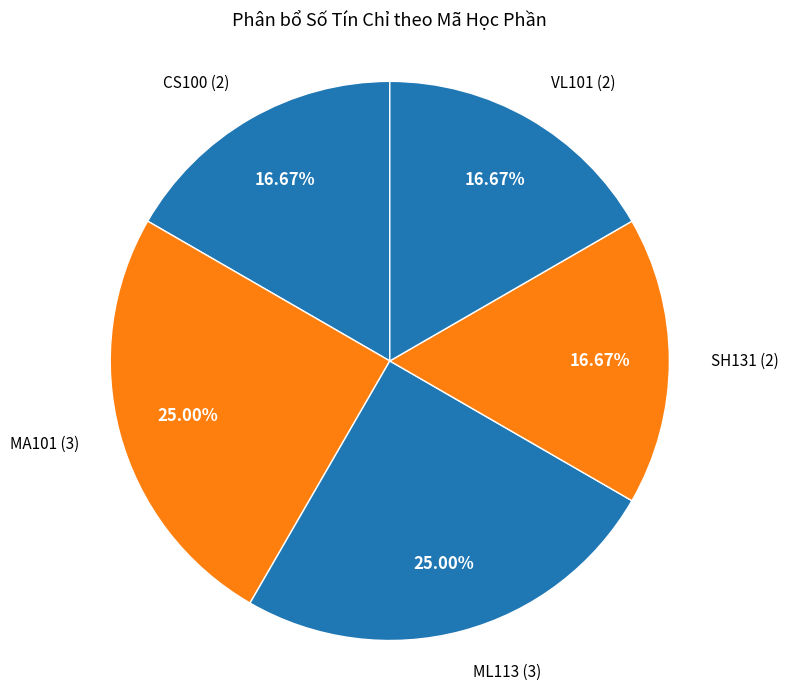

What is the total percentage of CS100 and ML113?

41.7%